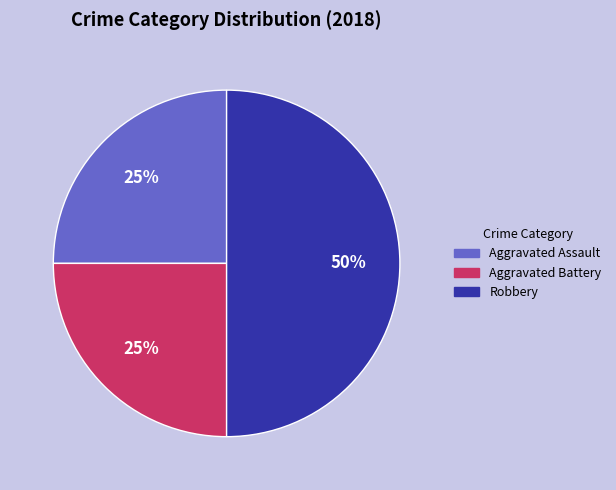

To the nearest percent, what is the difference between the largest and smallest slice percentages?

25%